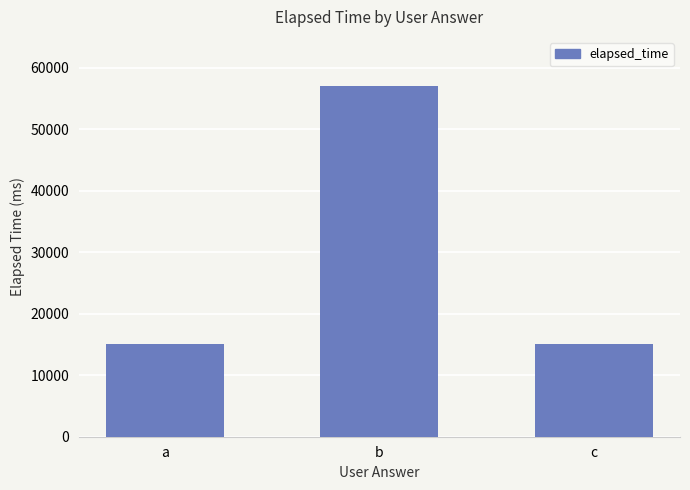

What is the maximum value shown in the chart?

57000